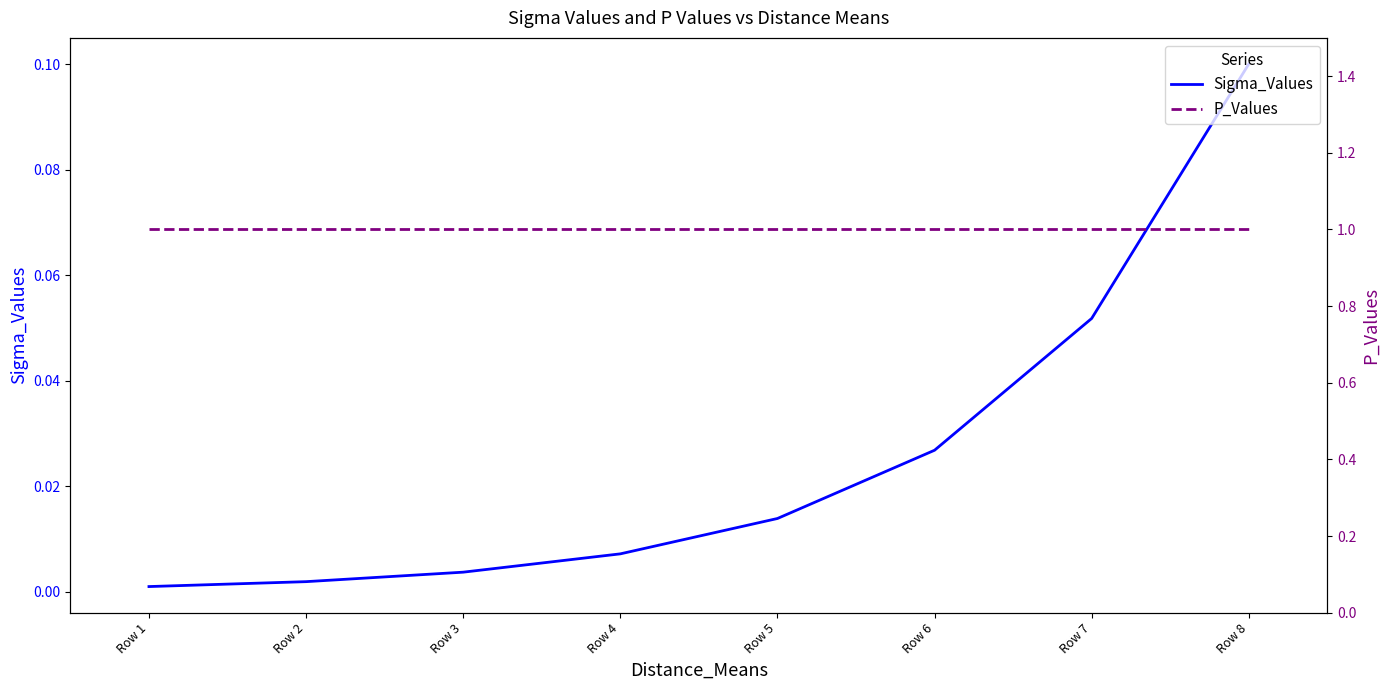

List the labels in order of Sigma_Values value, largest first.

Row 8, Row 7, Row 6, Row 5, Row 4, Row 3, Row 2, Row 1